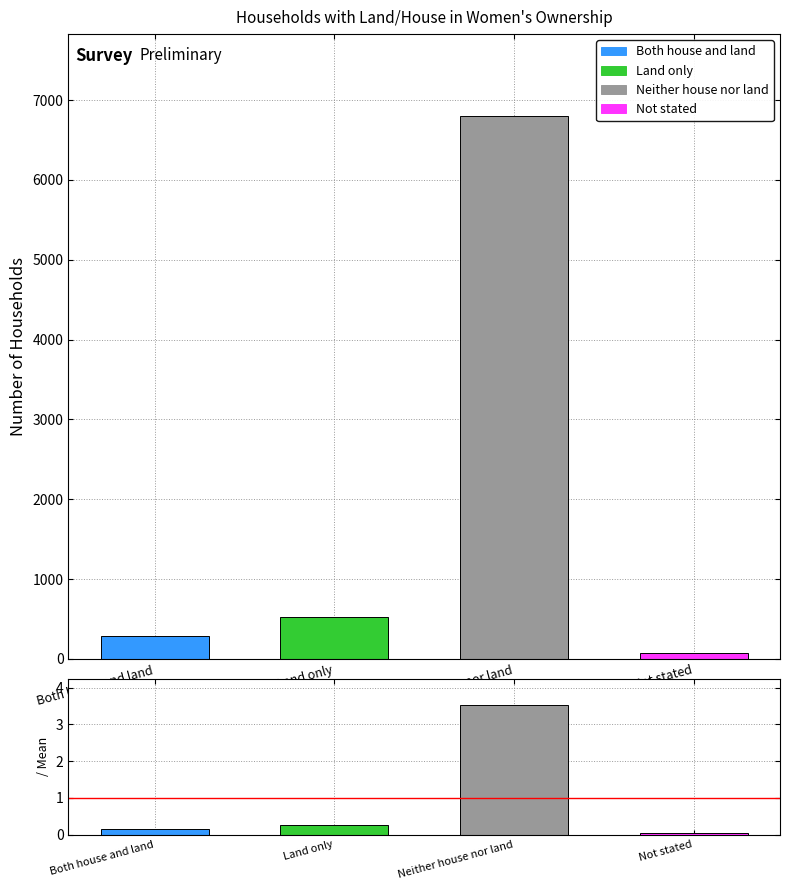

Is it true that the value at Land only is 0.5?

False